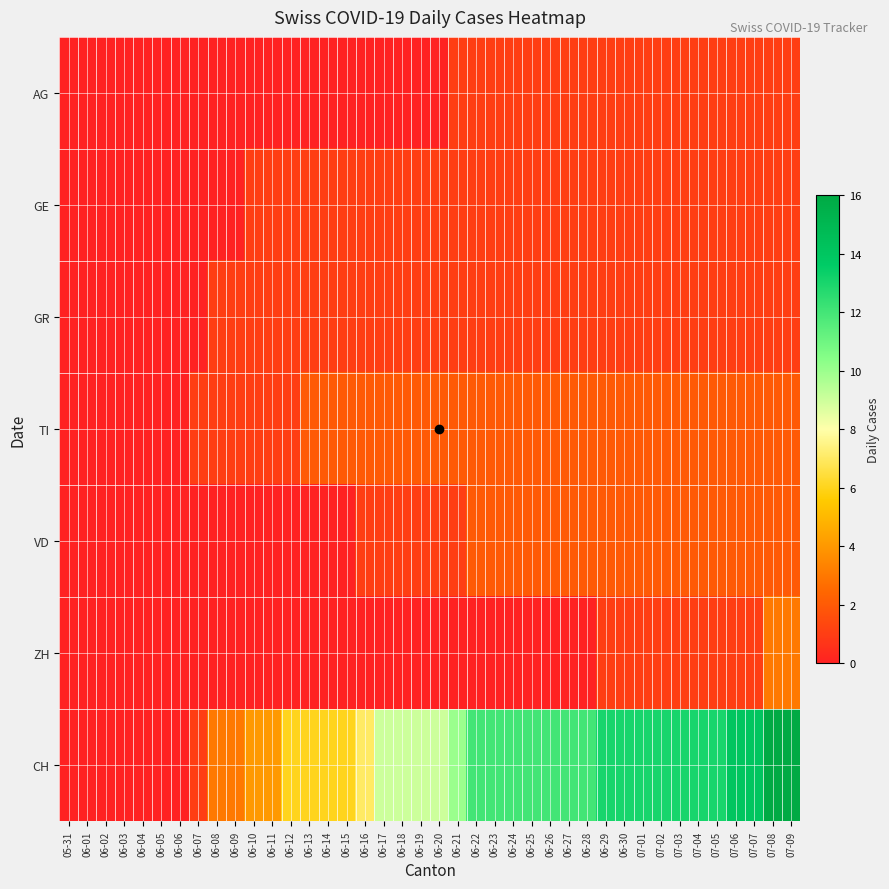

Rank the series at 06-19 from lowest to highest value.

AG, ZH, GE, GR, VD, TI, CH